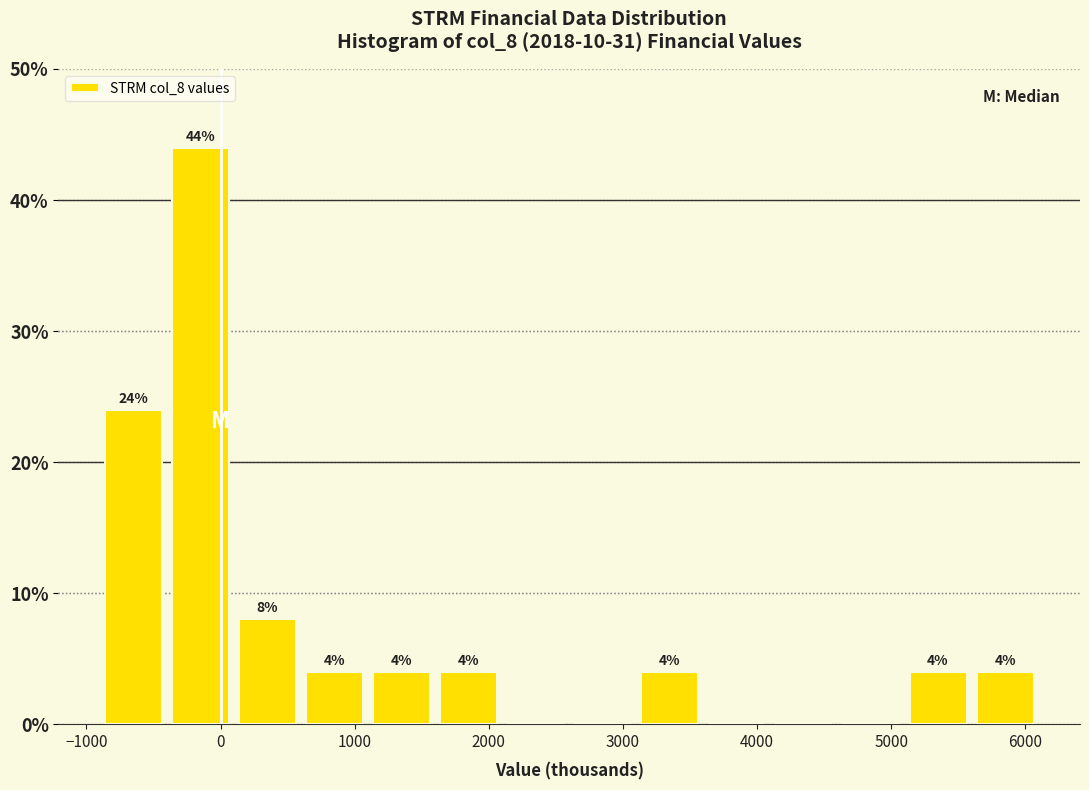

Over which range of the x-axis is the bar tallest?

-400 to 100